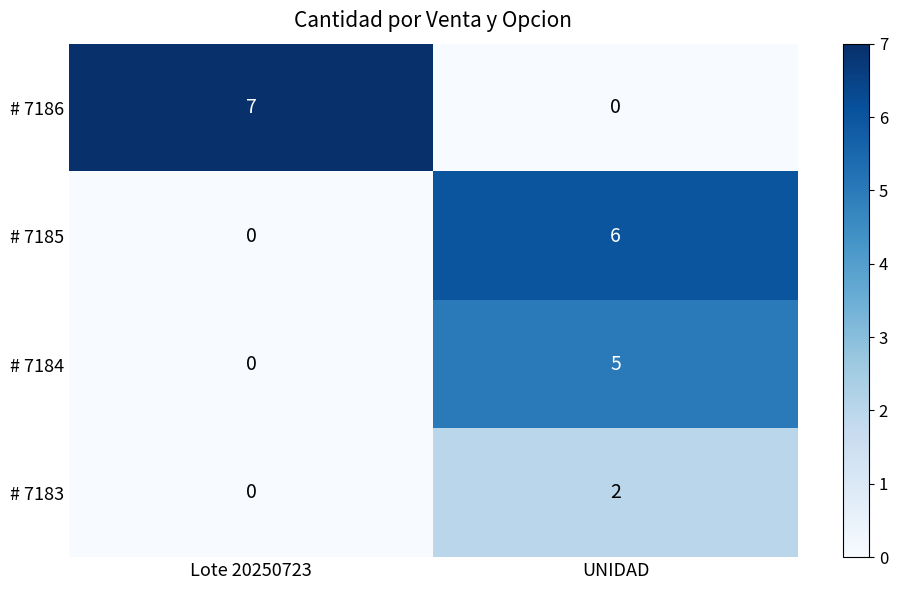

At which label is # 7186 closest to 3?

UNIDAD